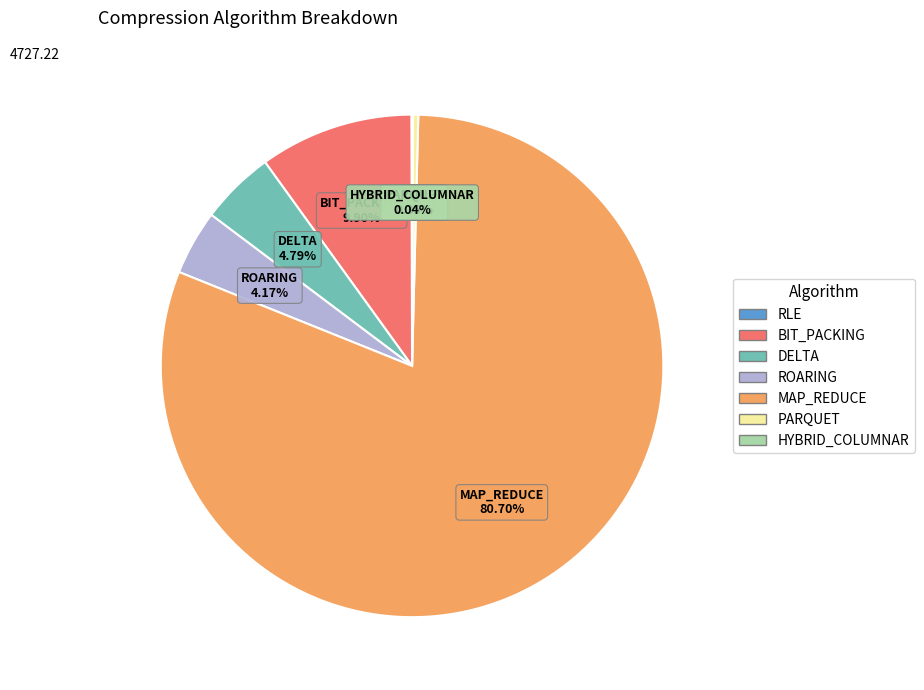

Which has a higher value, MAP_REDUCE or BIT_PACKING?

MAP_REDUCE